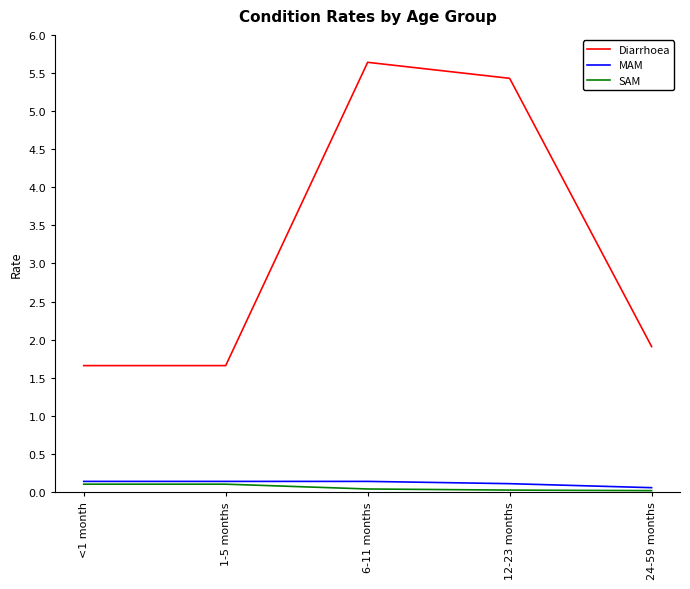

Where is Diarrhoea nearest to the value 3?

24-59 months